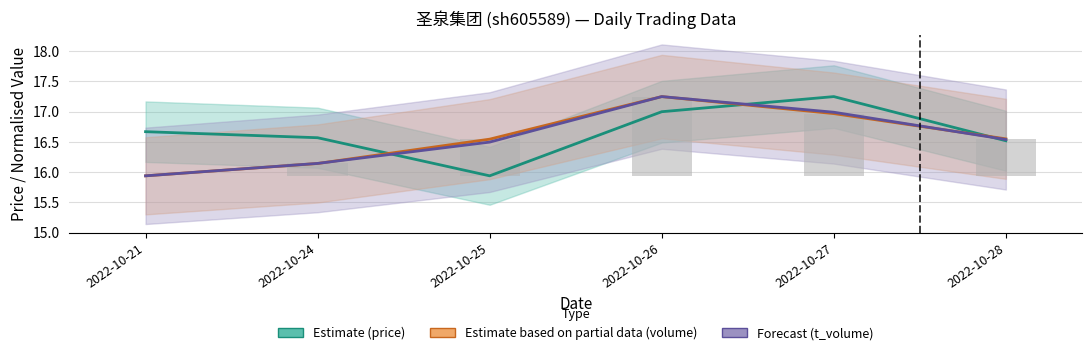

How many groups of bars are there?

6